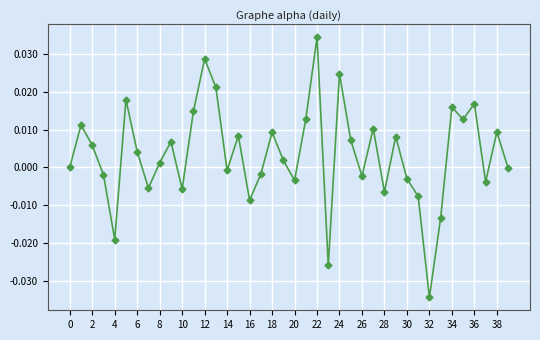

How many interior local valleys (lower than both neighbors) does the data have?

12